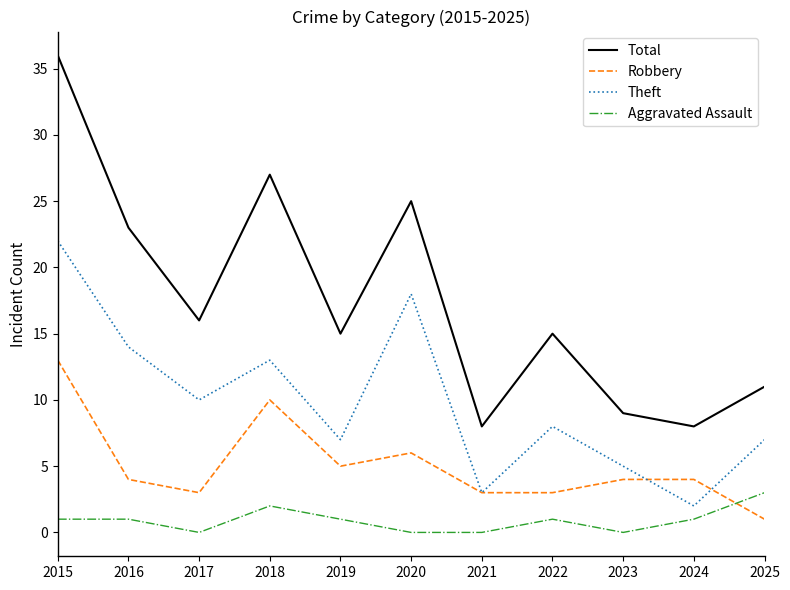

Rank the series by their average value, from lowest to highest.

Aggravated Assault, Robbery, Theft, Total